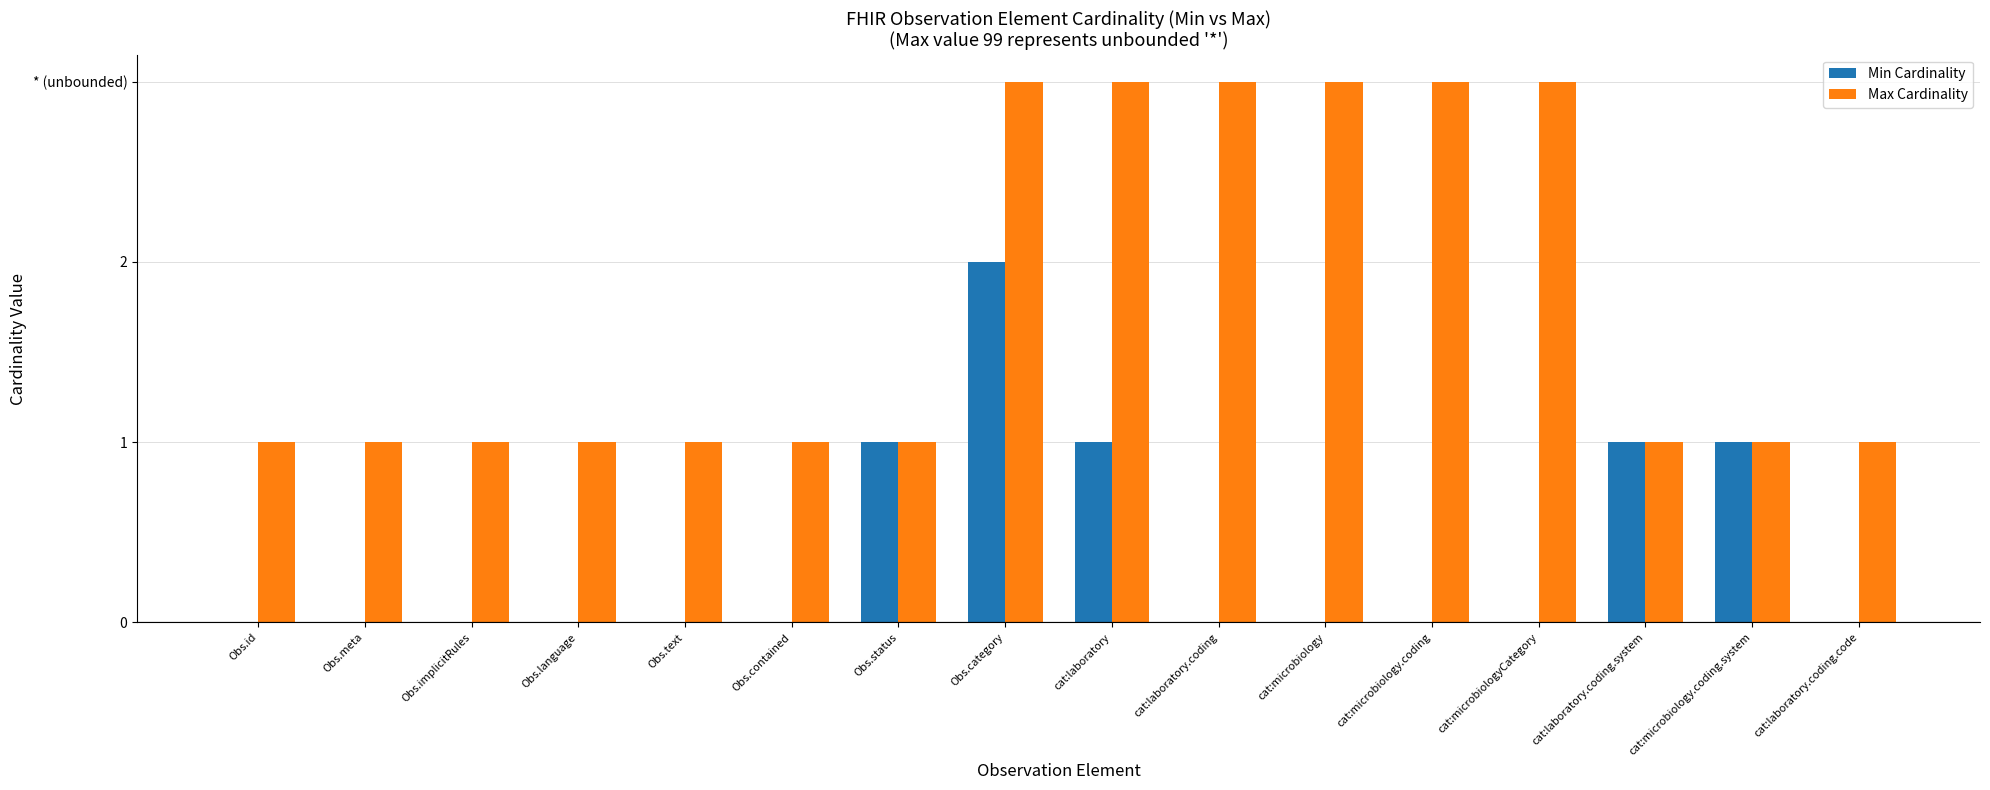

Are the bars grouped side by side (vs. stacked)?

Yes